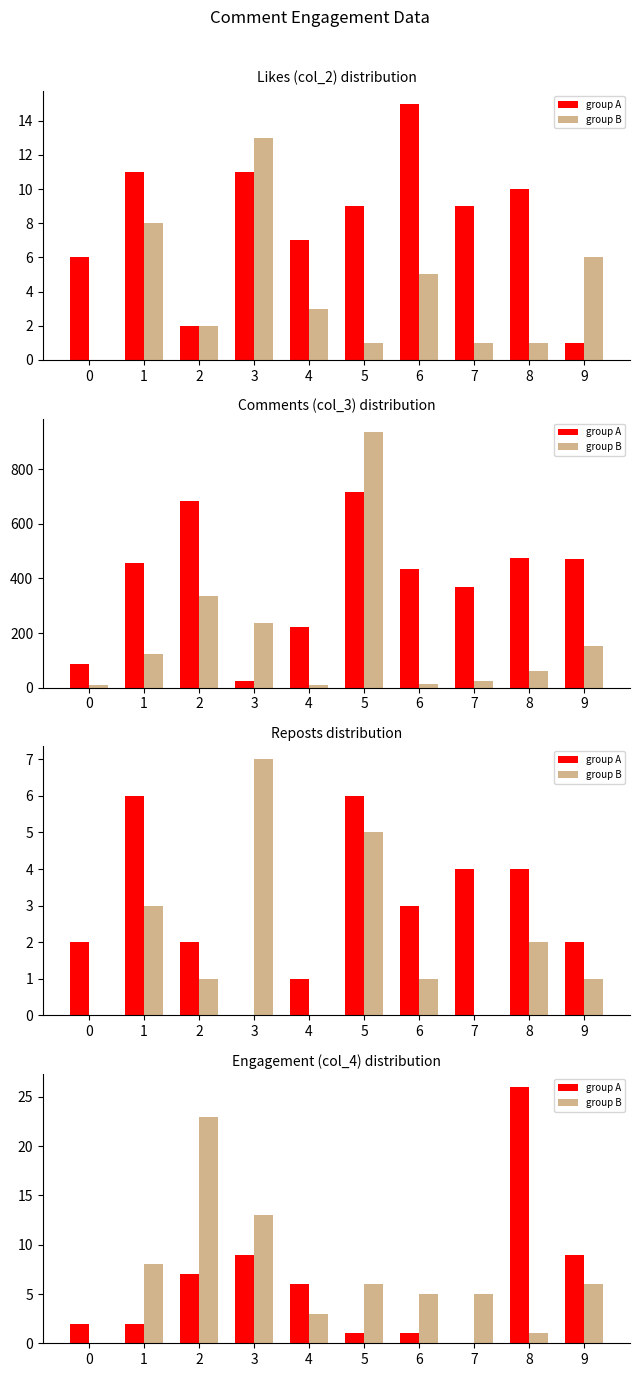

What is the spread (max minus min) of values at 5?

5